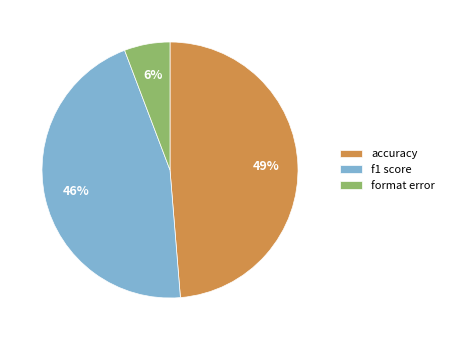

What percentage is the format error slice, to the nearest percent?

6%